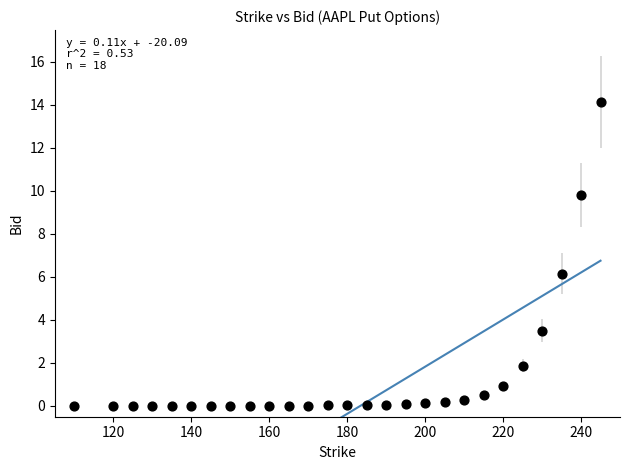

What Y value in the scatter plot is closest to 7?

6.2